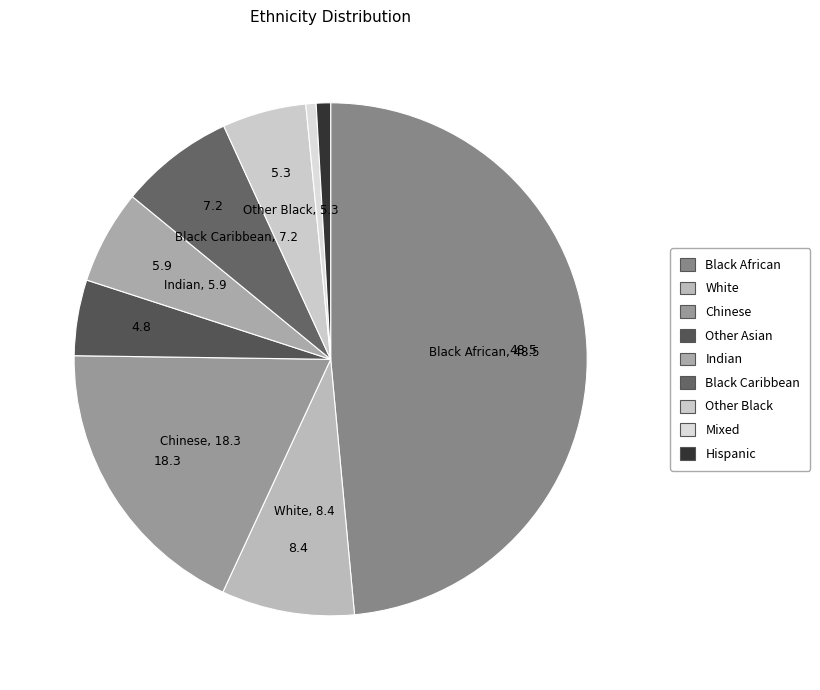

What is the largest slice in the pie chart?

Black African